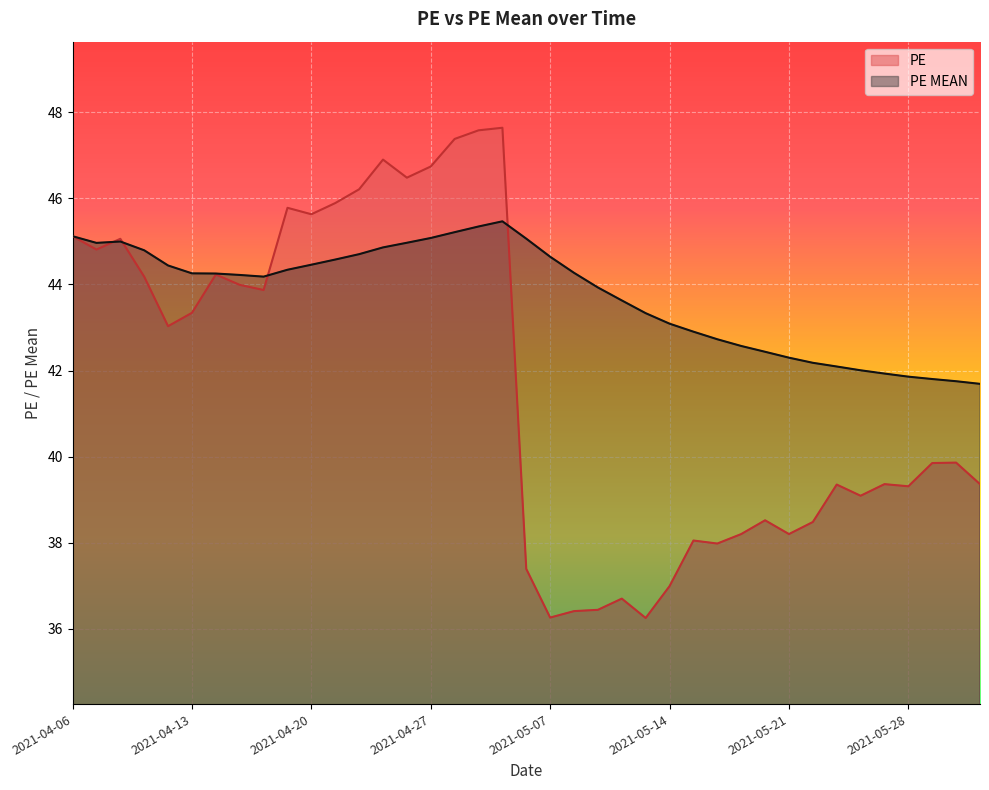

What is the spread (max minus min) of values at 2021-05-26?

2.9